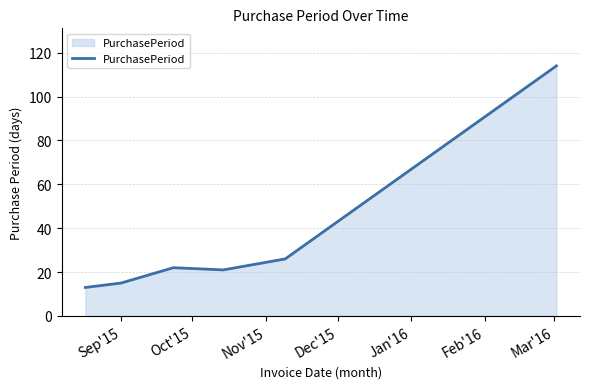

What is the greatest value displayed?

114